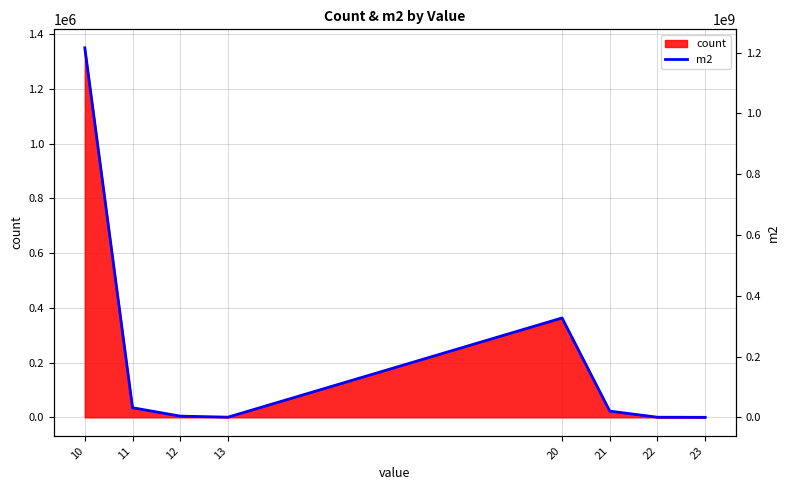

Does the chart have visible grid lines?

Yes